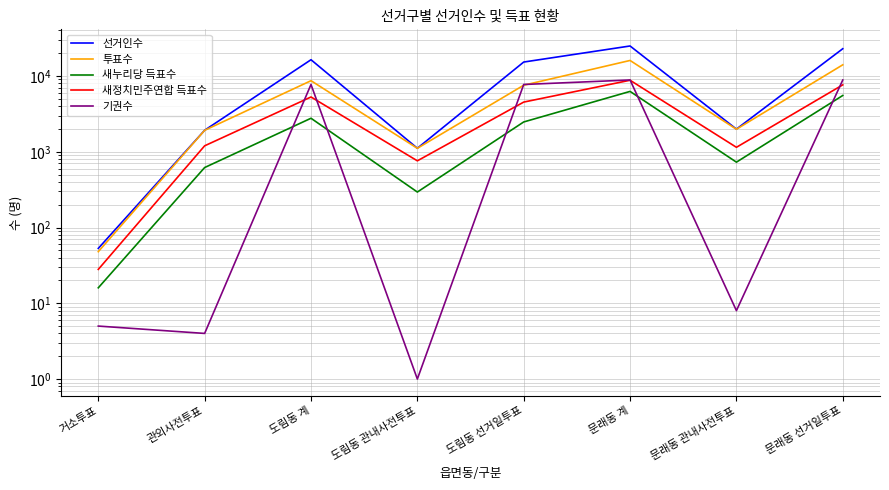

What is the sum of all 투표수 values?

51370